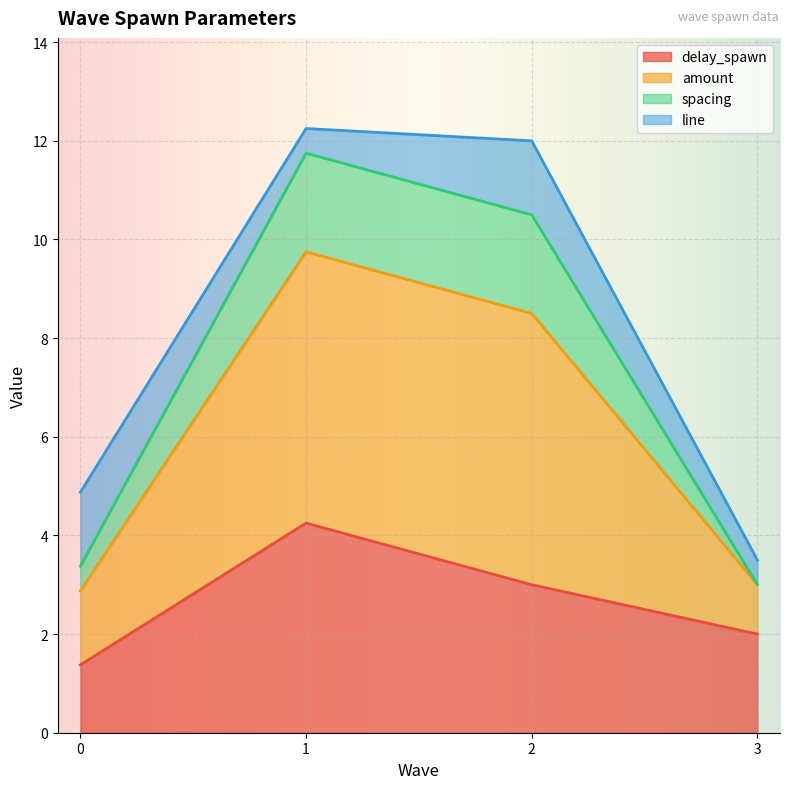

What is the lowest value of the delay_spawn series?

1.4